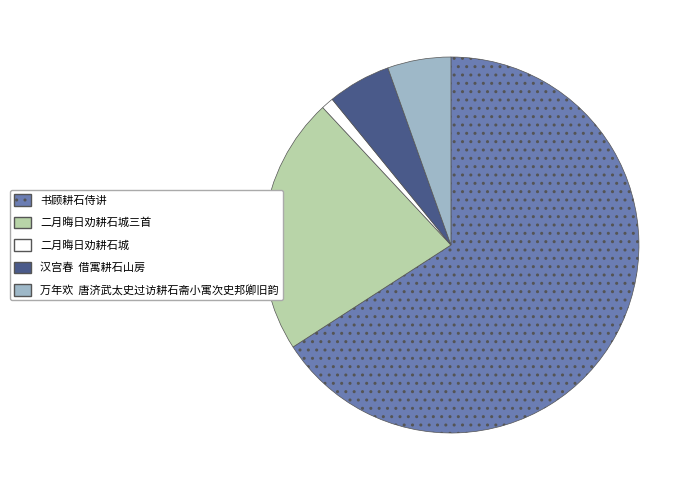

Is there a majority slice in this chart?

Yes